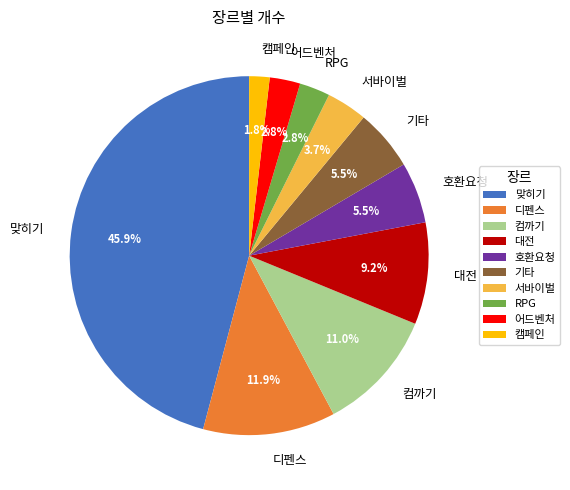

What percentage do 디펜스 and 서바이벌 together represent?

15.6%